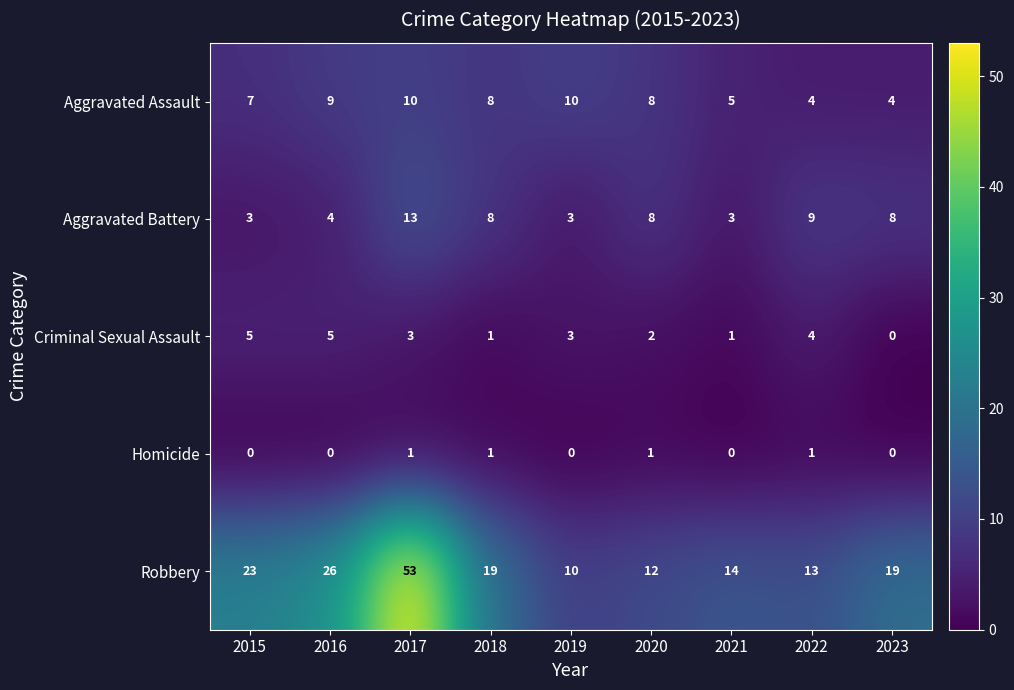

What is the sum of all Homicide values?

4